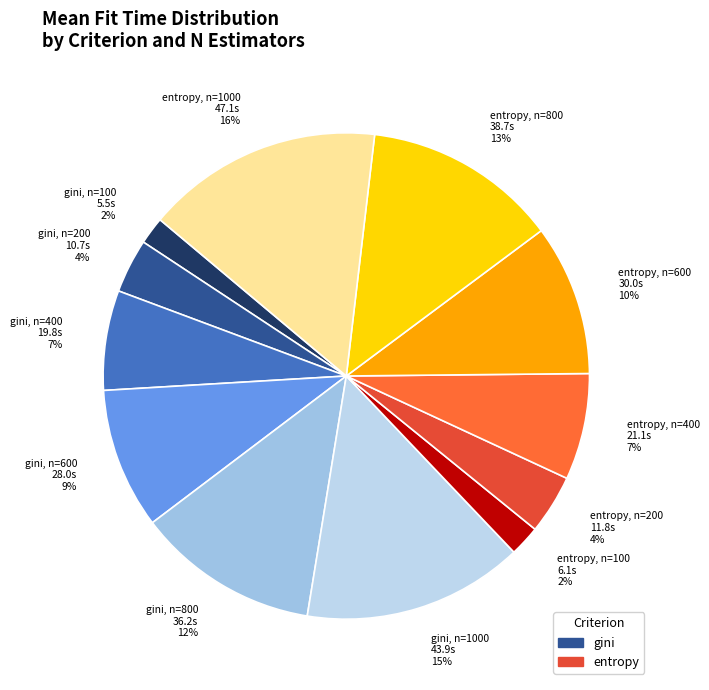

Combined, do entropy, n=800 and entropy, n=600 account for over 50%?

No